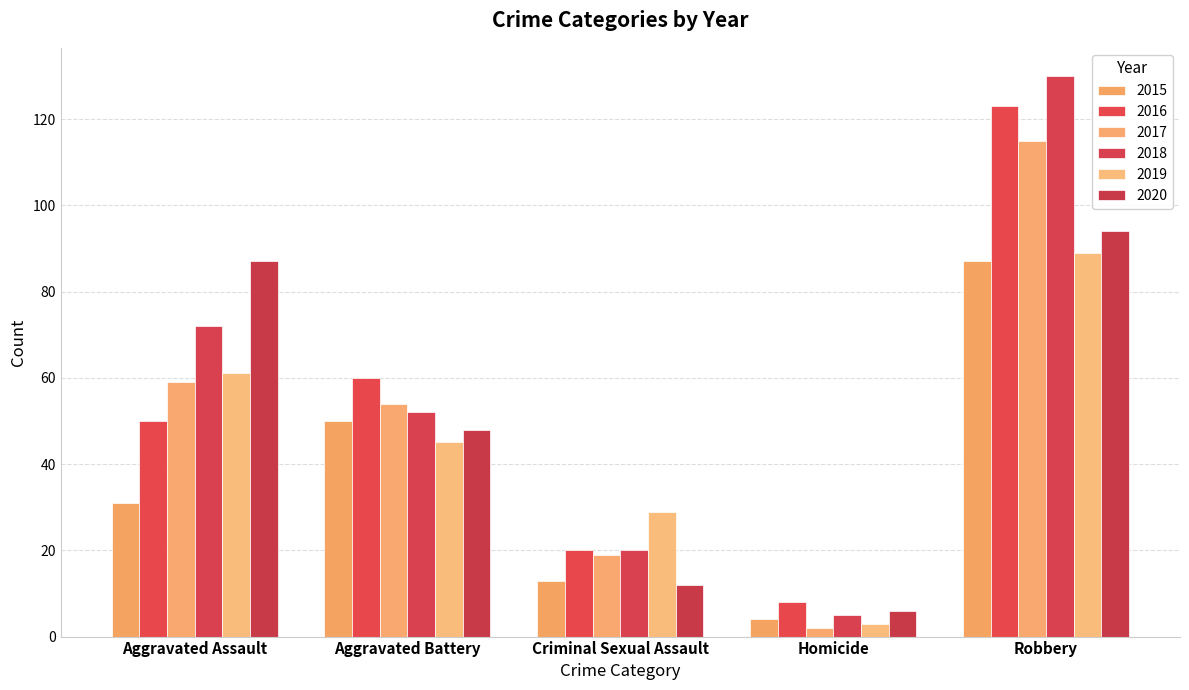

Rank the series by their maximum value, from lowest to highest.

2015, 2019, 2020, 2017, 2016, 2018